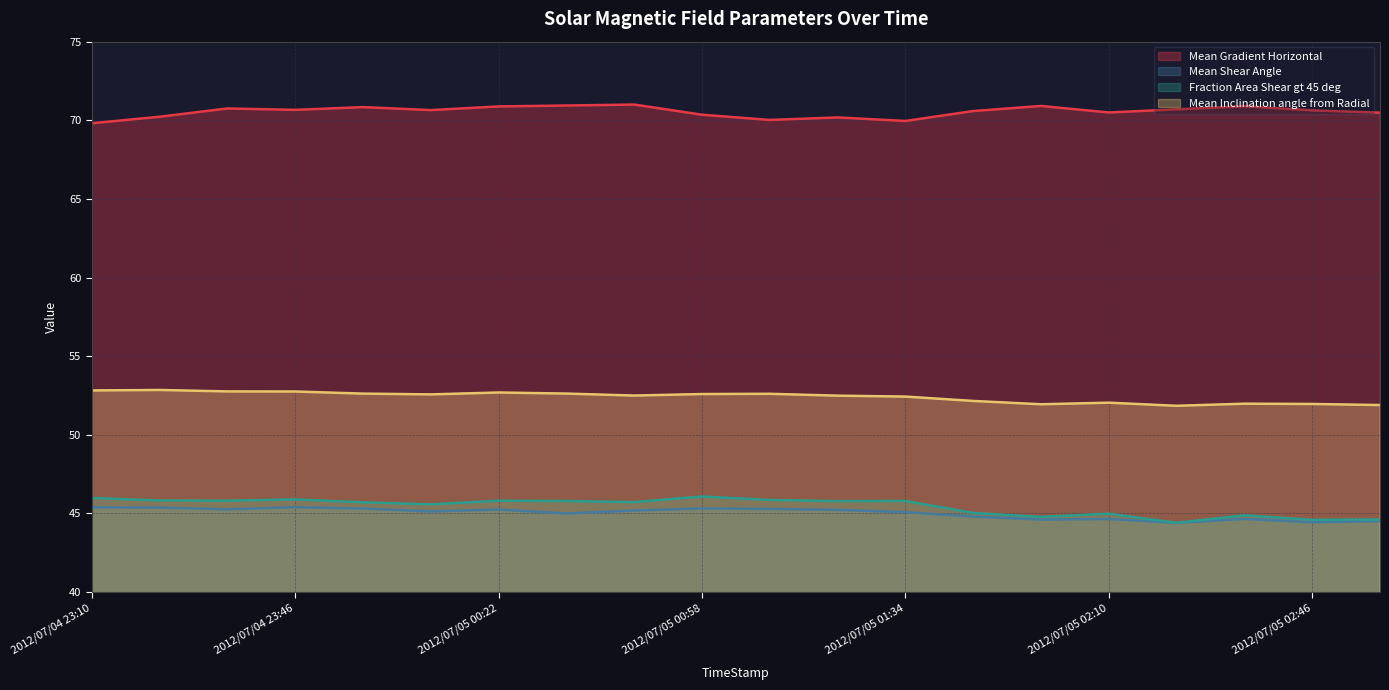

Which series has the largest range (max minus min)?

Fraction Area Shear gt 45 deg